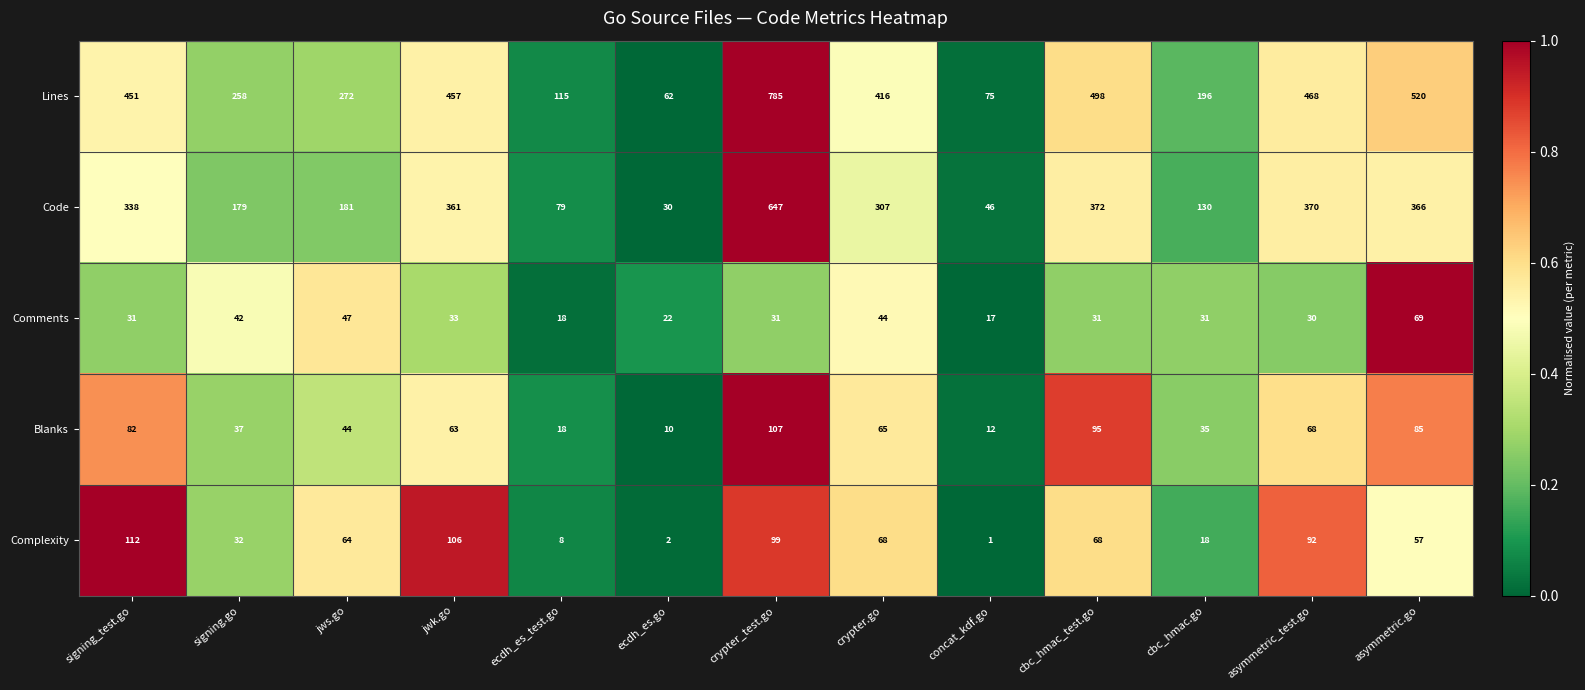

At jws.go, list the series in order from largest to smallest.

Lines, Code, Complexity, Comments, Blanks